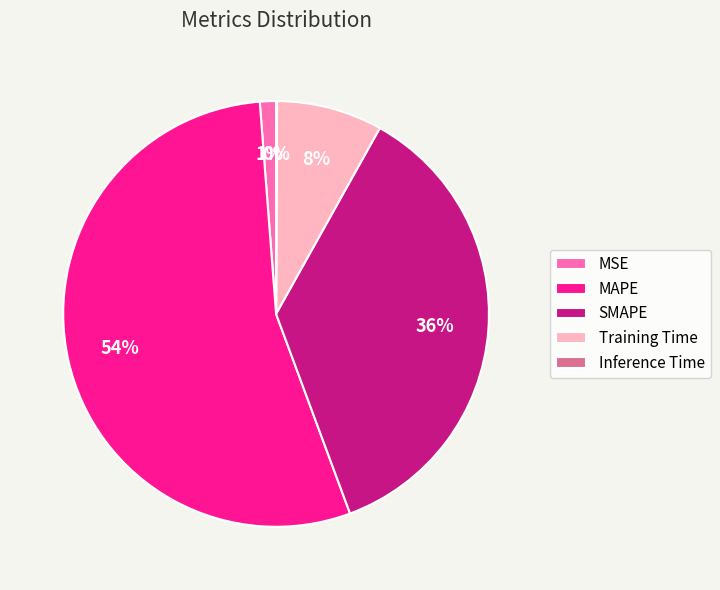

Is it true that SMAPE is 36% of the pie?

True